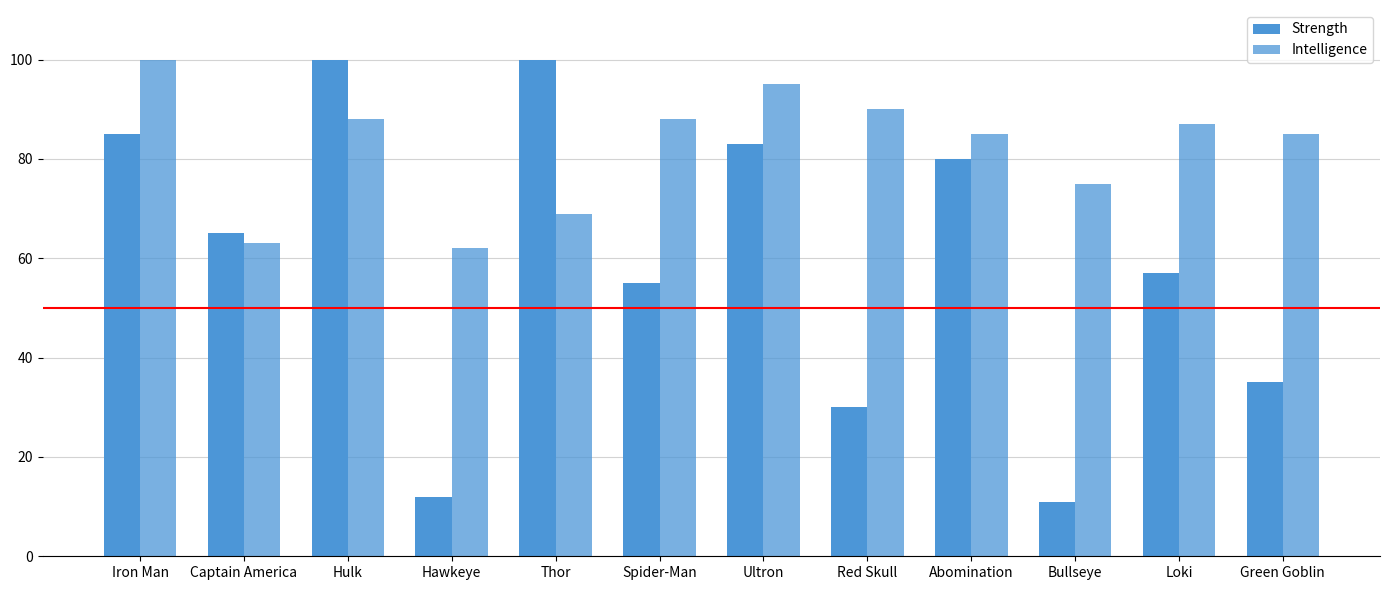

How many groups of bars are there?

12